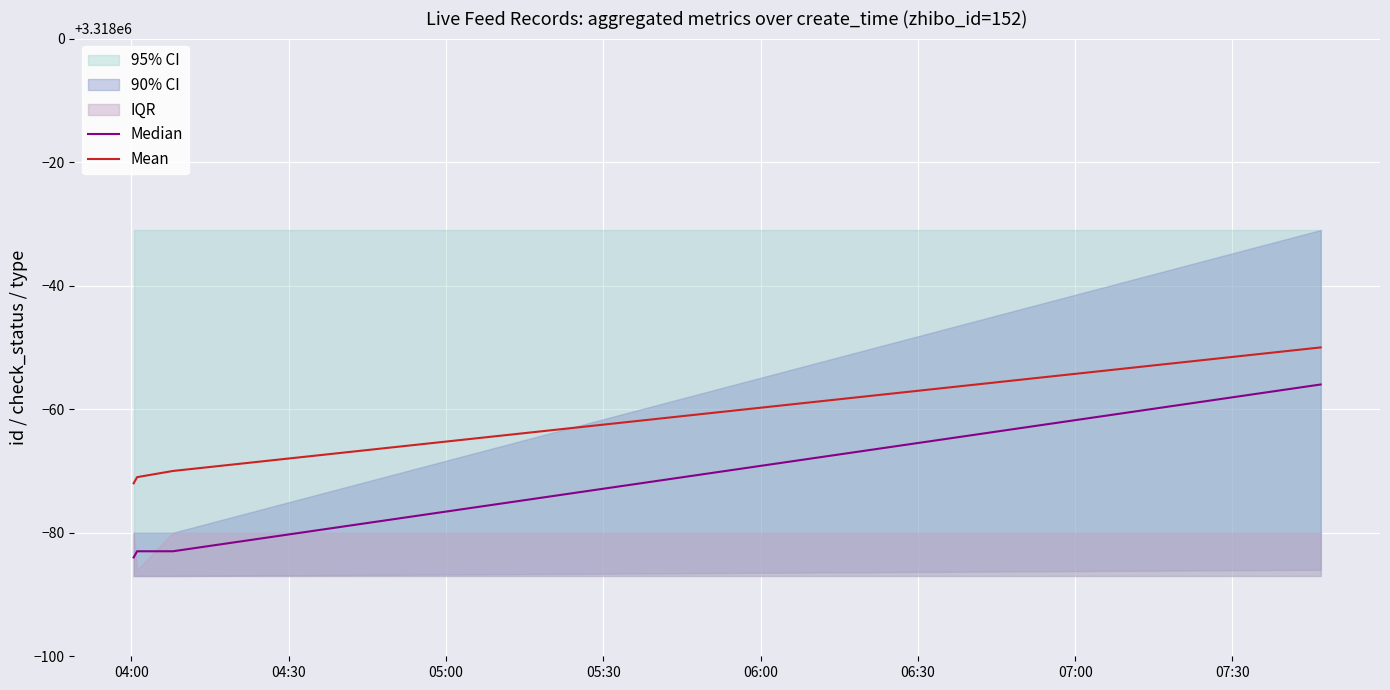

List the series in order of their peak value, highest first.

Mean, Median